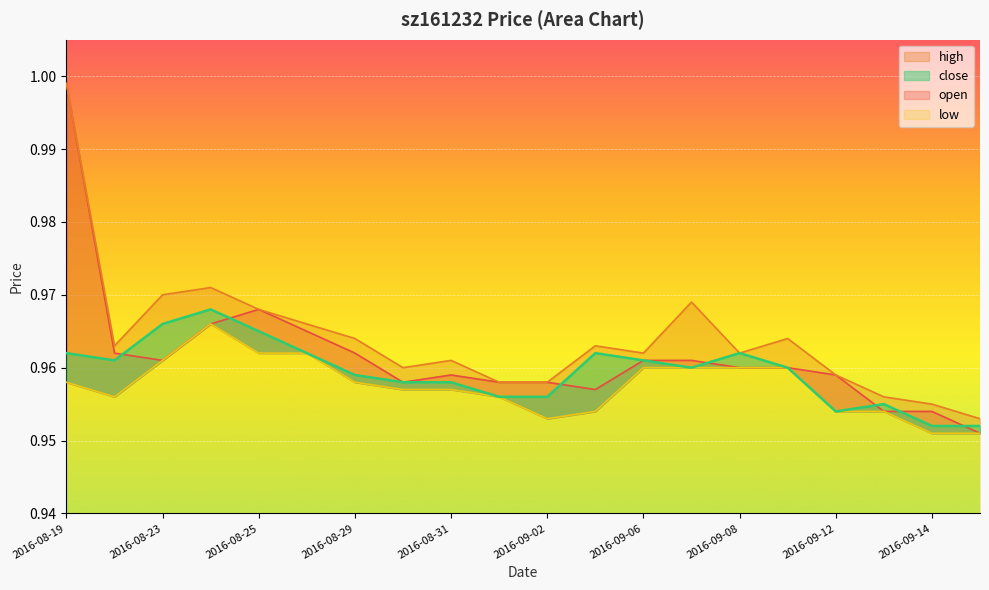

What is the greatest value displayed?

1.0